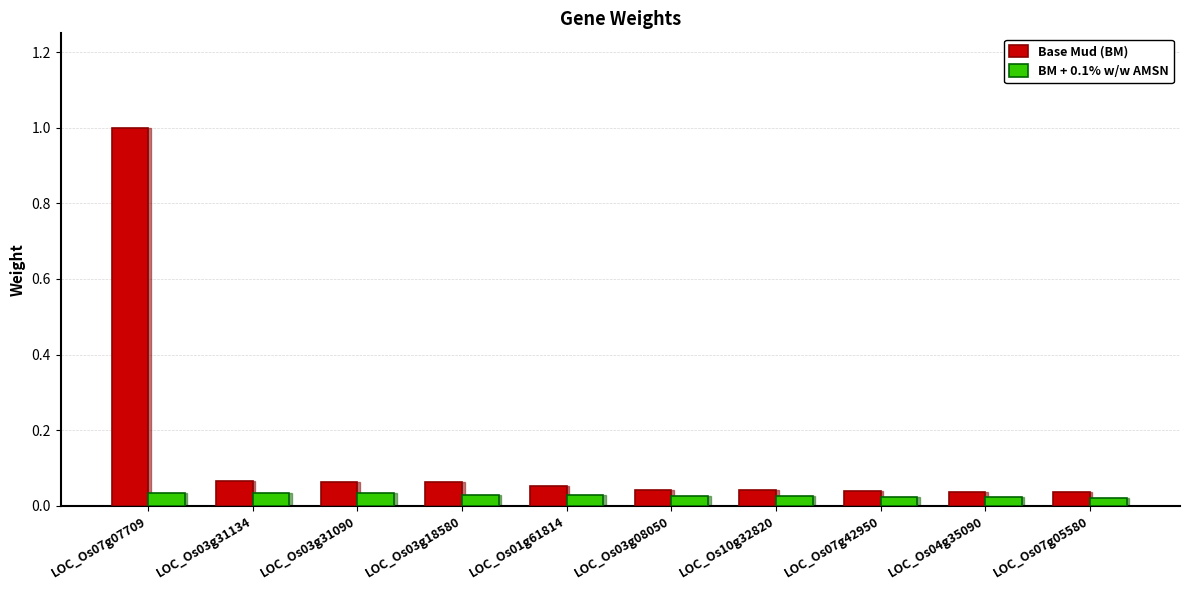

True or false: Base Mud (BM) has a value of 0.1 at LOC_Os03g08050.

False